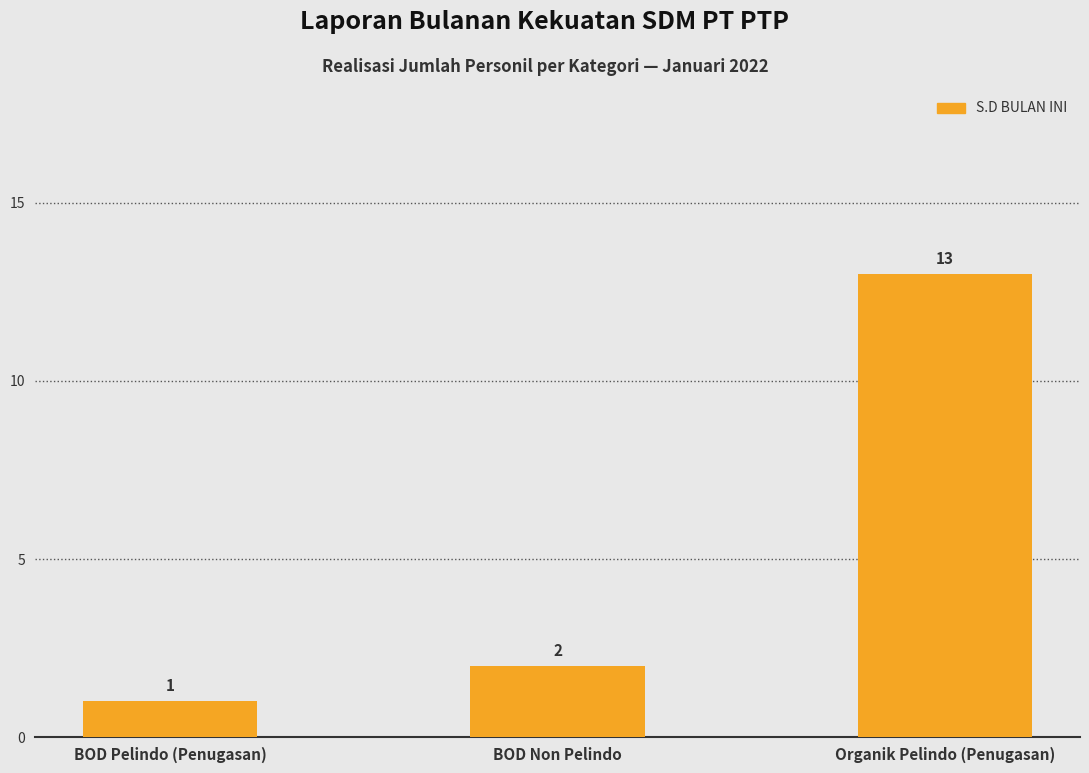

Is it true that the value at Organik Pelindo (Penugasan) is 20?

False